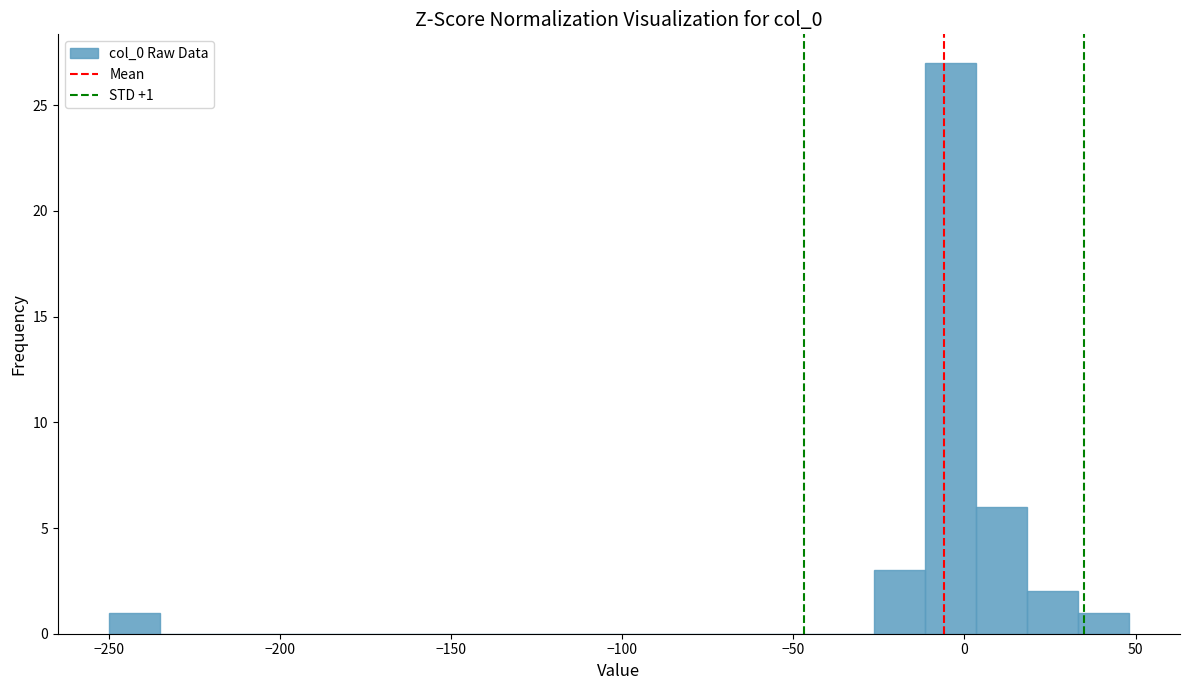

Read against the x-axis, roughly where is the centre of the tallest bar?

-5